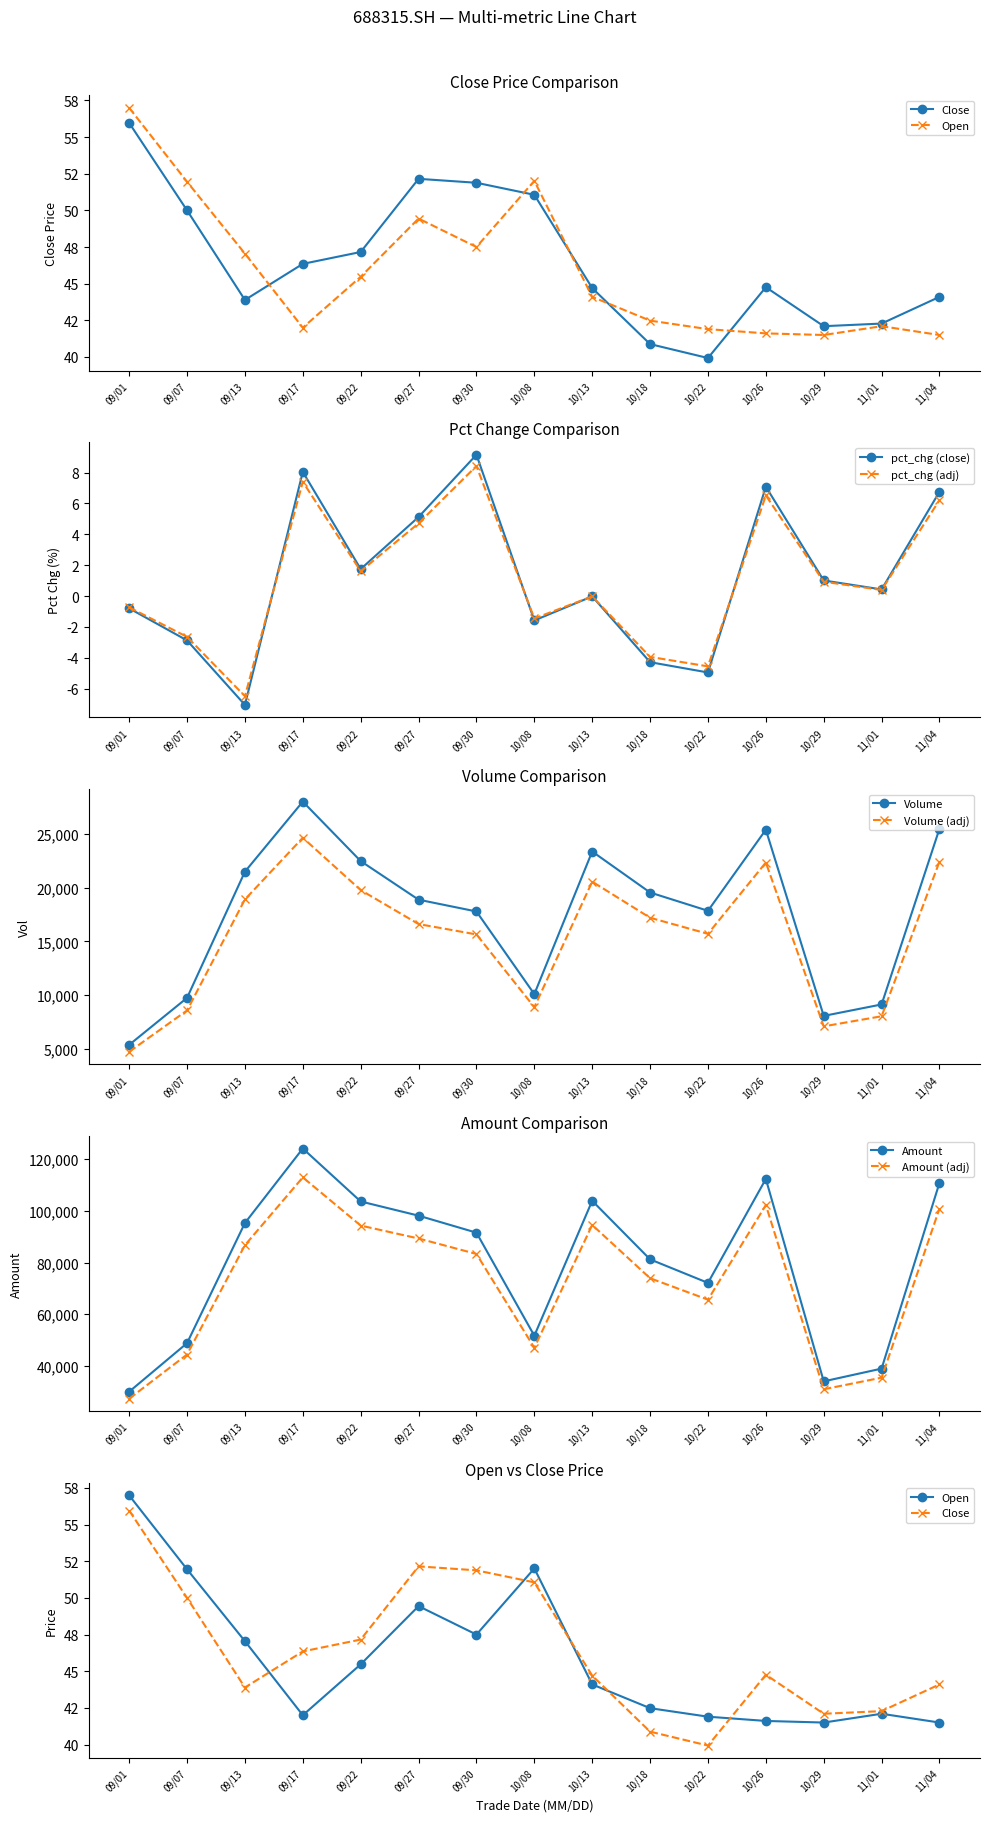

What is the value of the pct_chg (adj) point at the 8th from the left?

-1.5